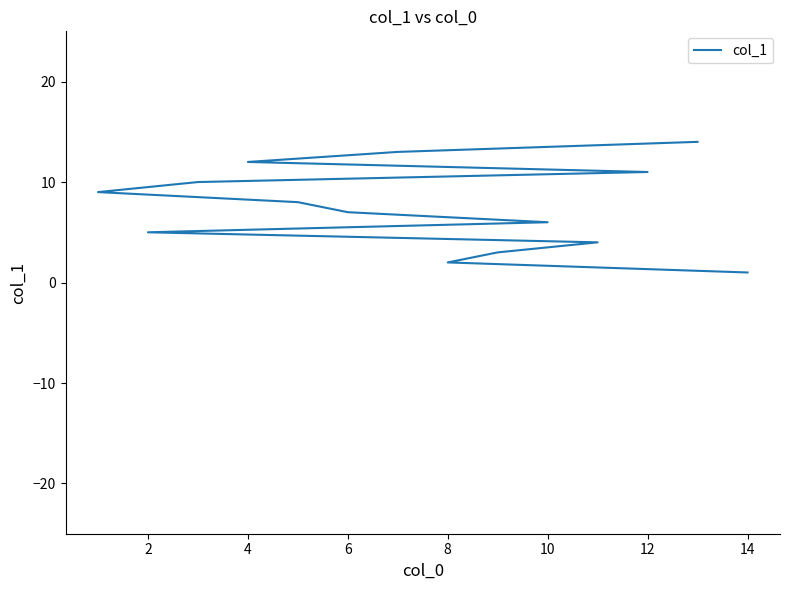

Reading left to right, what are all the values shown in this chart?

1	2	3	4	5	6	7	8	9	10	11	12	13	14